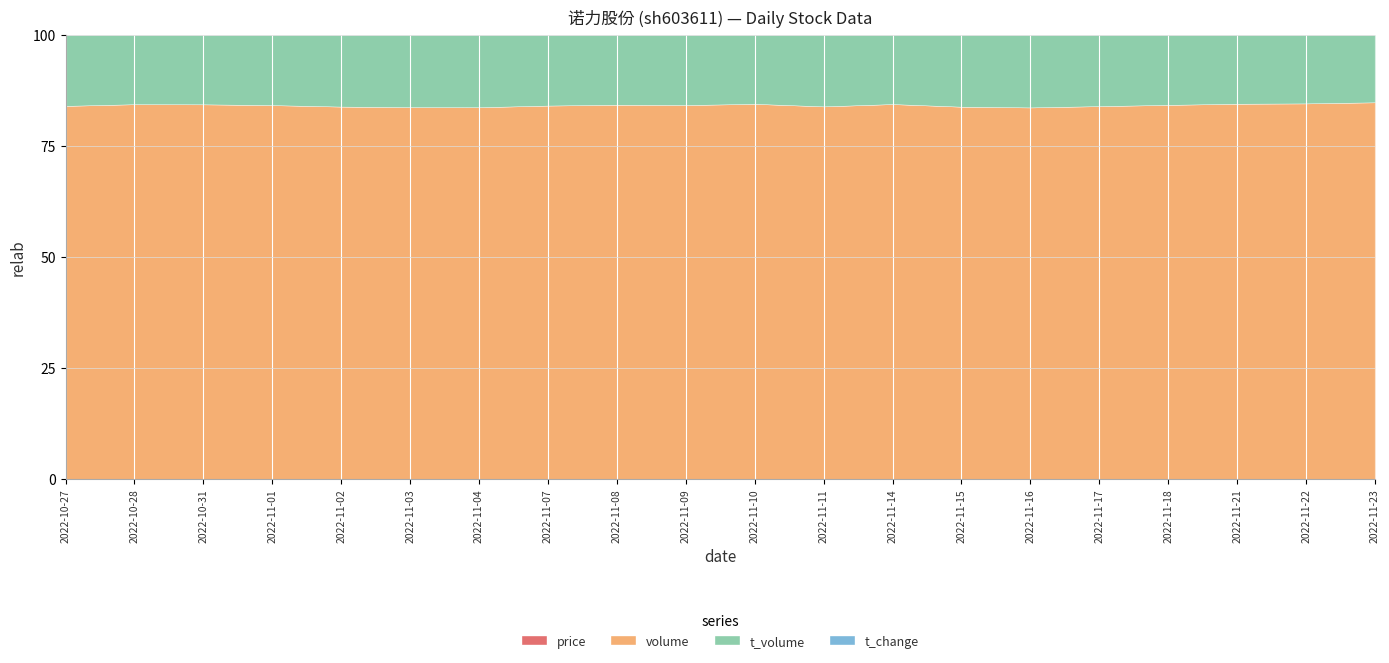

The price series shows 18.4 at 2022-11-10. True or false?

True